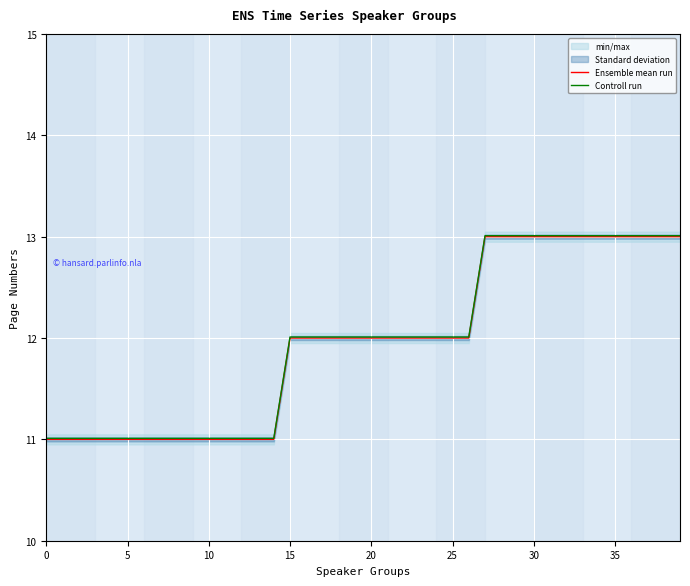

What is the label of the 12th point from the left?

11